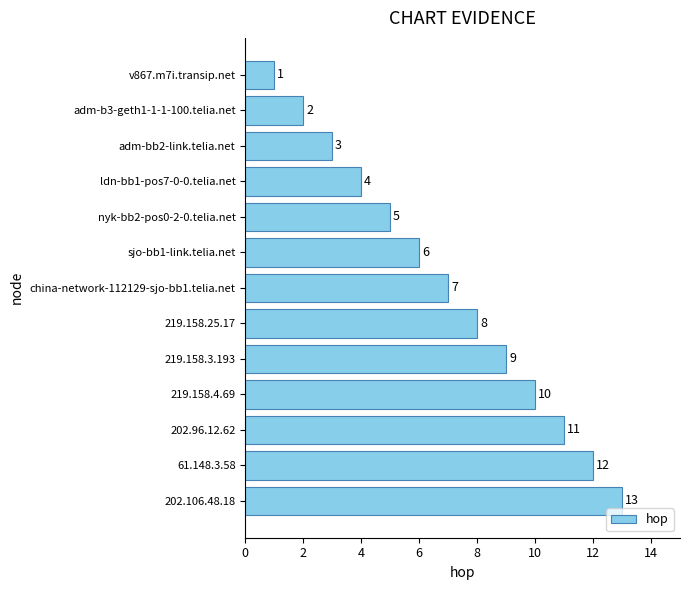

Read the value at 219.158.3.193, to the nearest 5.

10